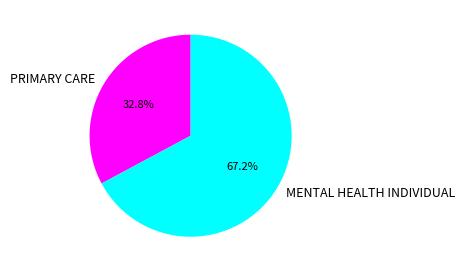

Approximately how many times larger is the value at PRIMARY CARE compared to MENTAL HEALTH INDIVIDUAL?

0.5